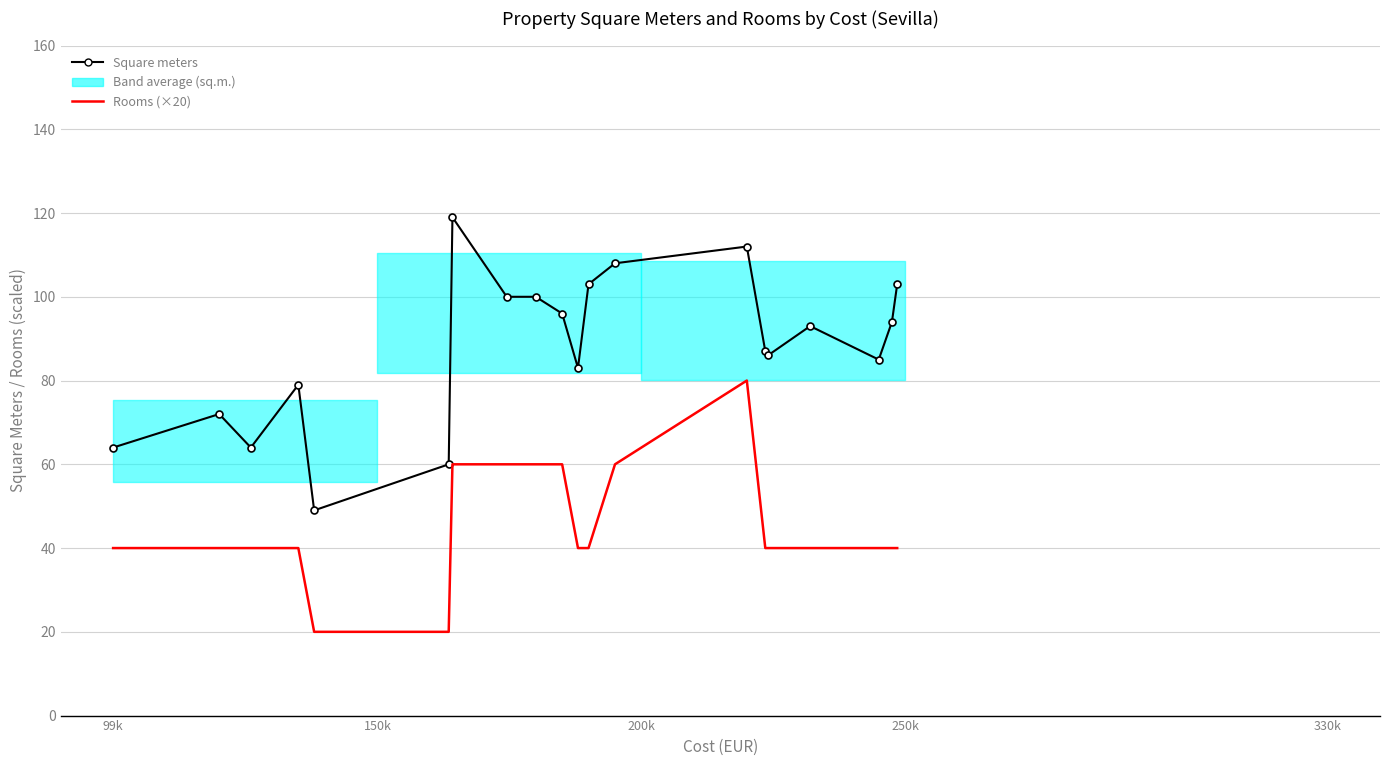

True or false: Rooms (×20) and Square meters cross at least once.

False